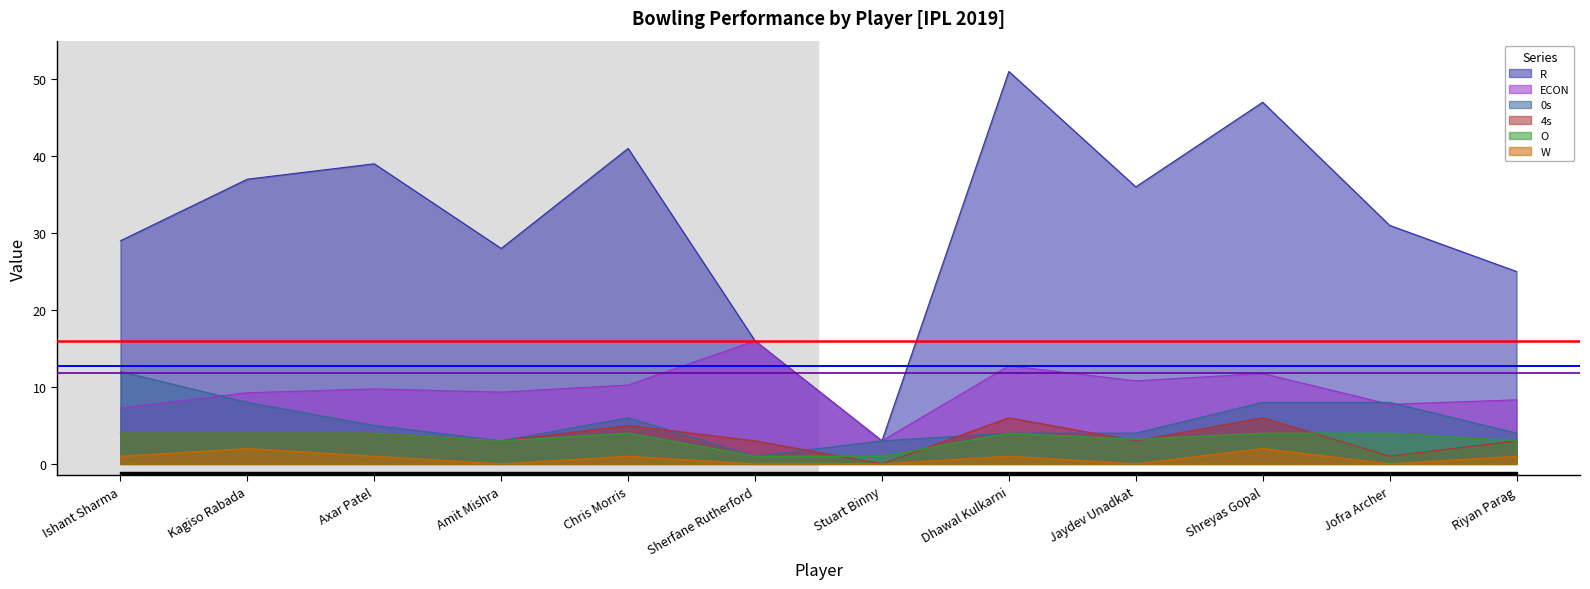

What is the label of the 8th point from the left?

Dhawal Kulkarni